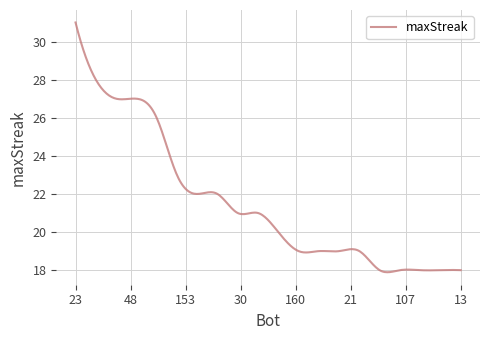

What is the smallest value displayed?

17.9